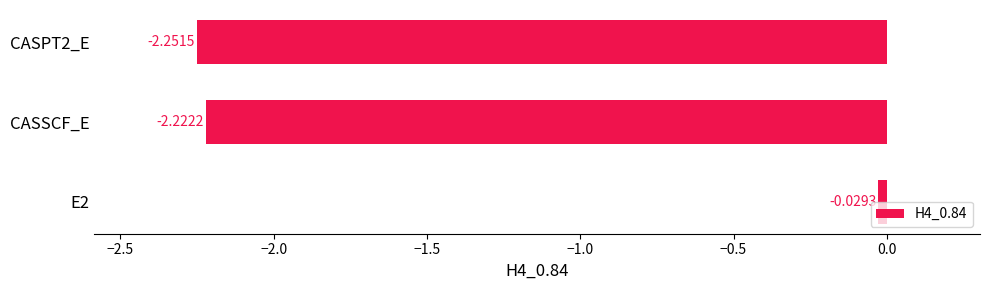

Which label corresponds to the smallest value in the chart?

CASPT2_E